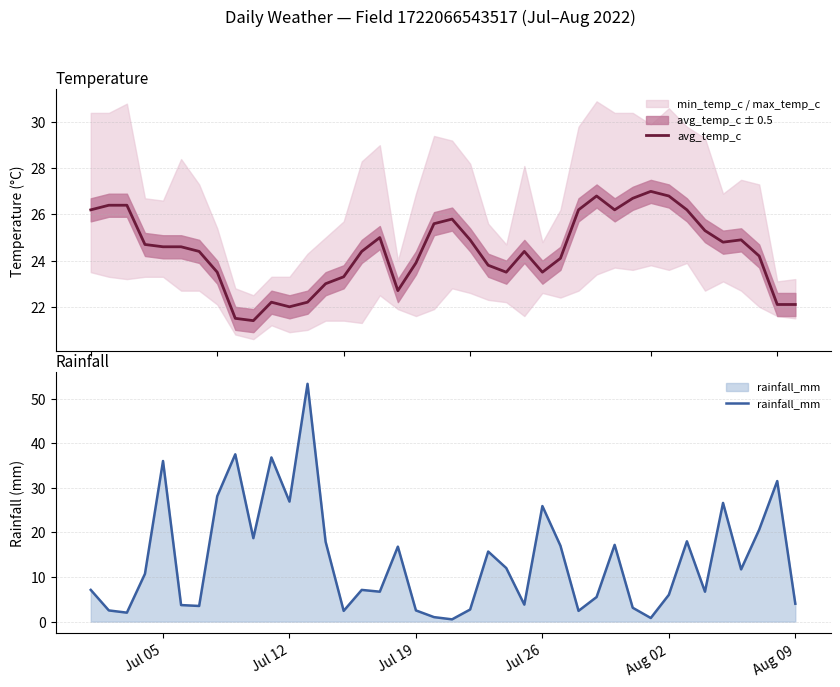

Is it true that rainfall_mm equals 10.8 at 29?

False